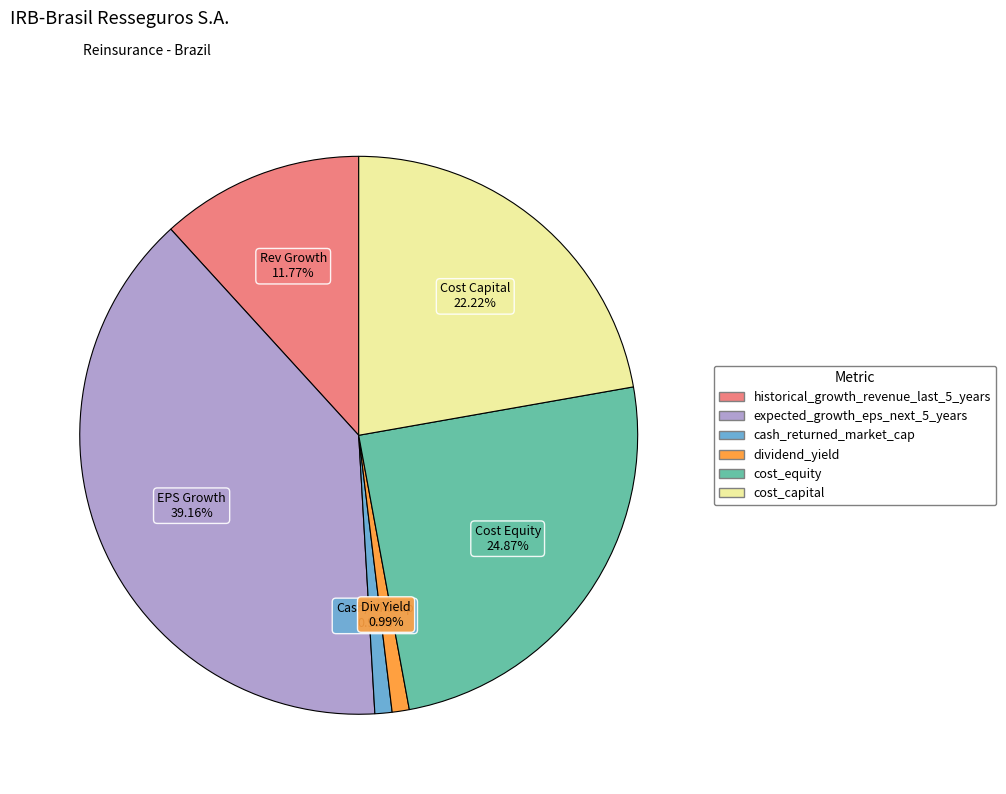

To the nearest percent, what is the difference between the largest and smallest slice percentages?

38%